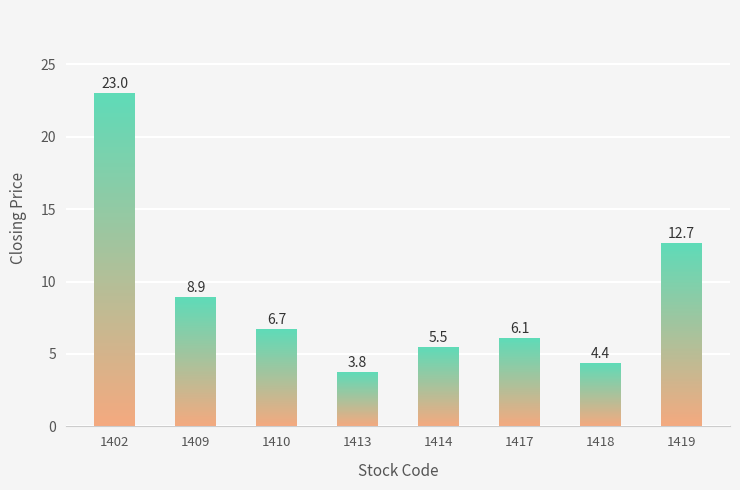

What is the maximum value shown in the chart?

23.0